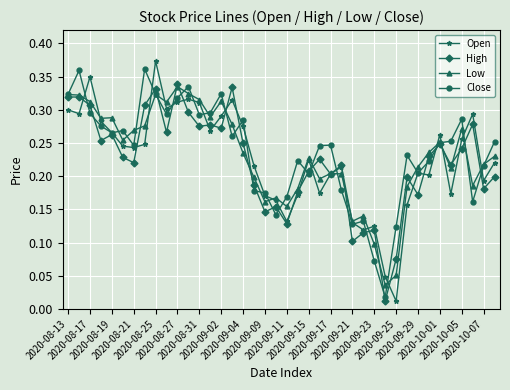

True or false: Close has more than 1 interior local peaks.

True